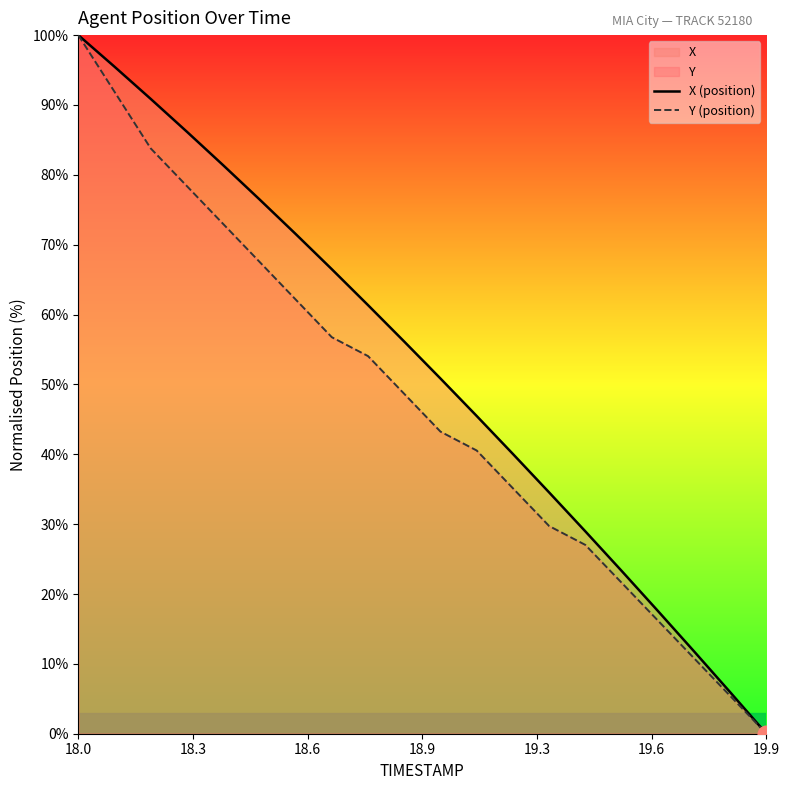

How many lines are shown in the chart?

2